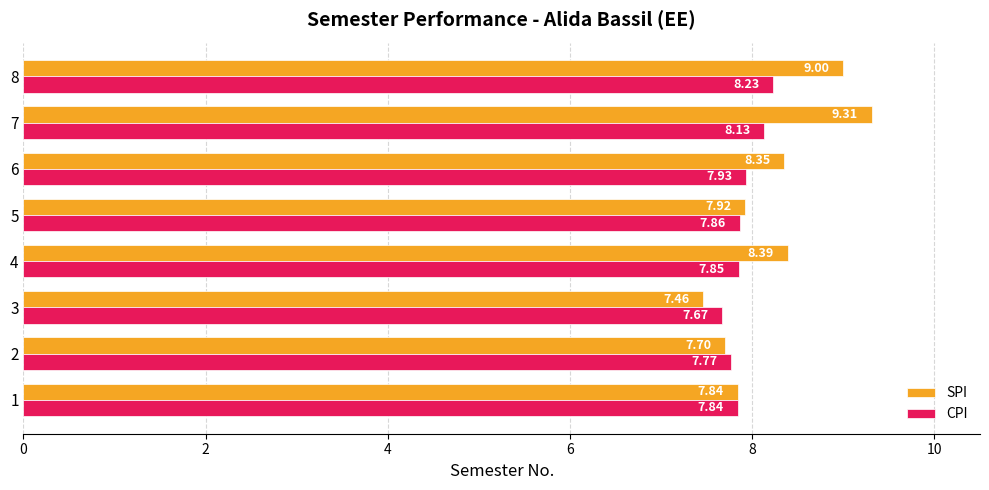

List the labels in order of SPI value, smallest first.

3, 2, 1, 5, 6, 4, 8, 7